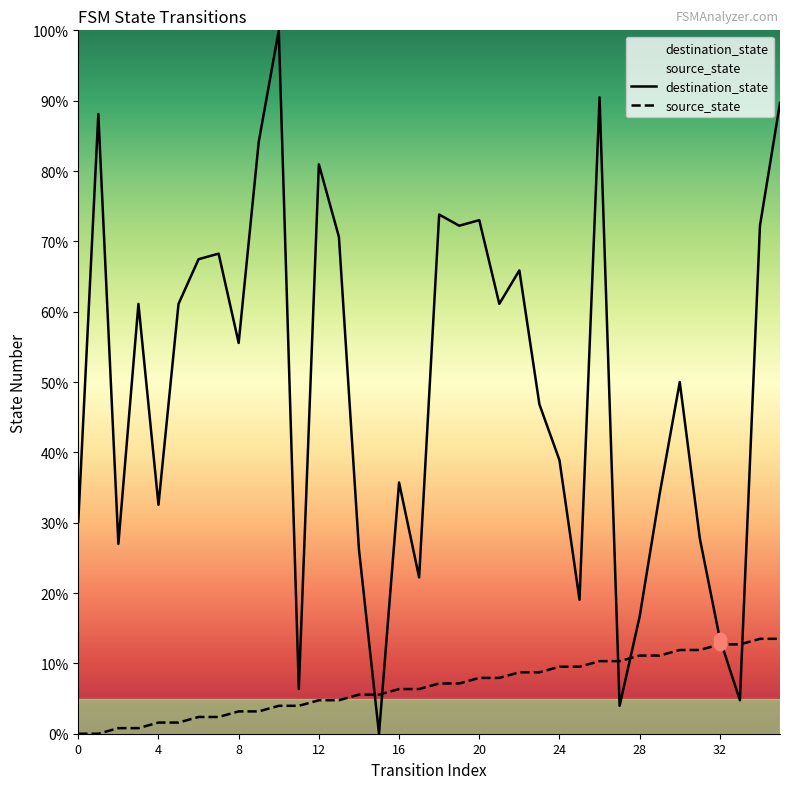

At which category is the sum across all series the highest?

10